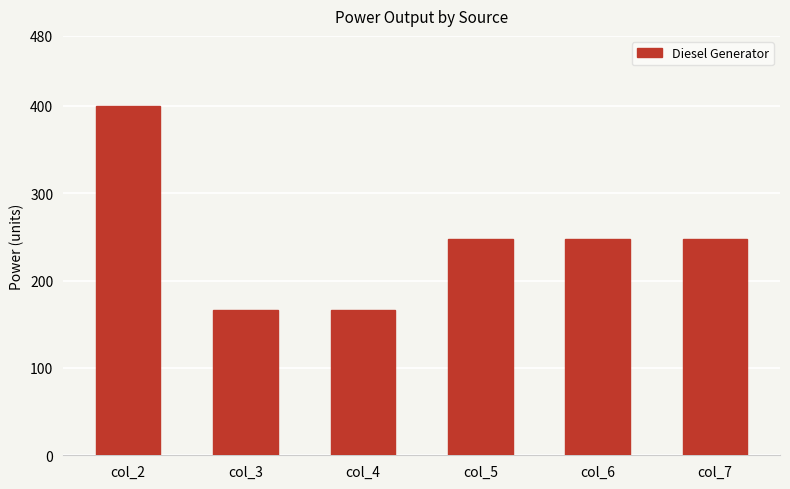

How many categories are shown in the chart?

6